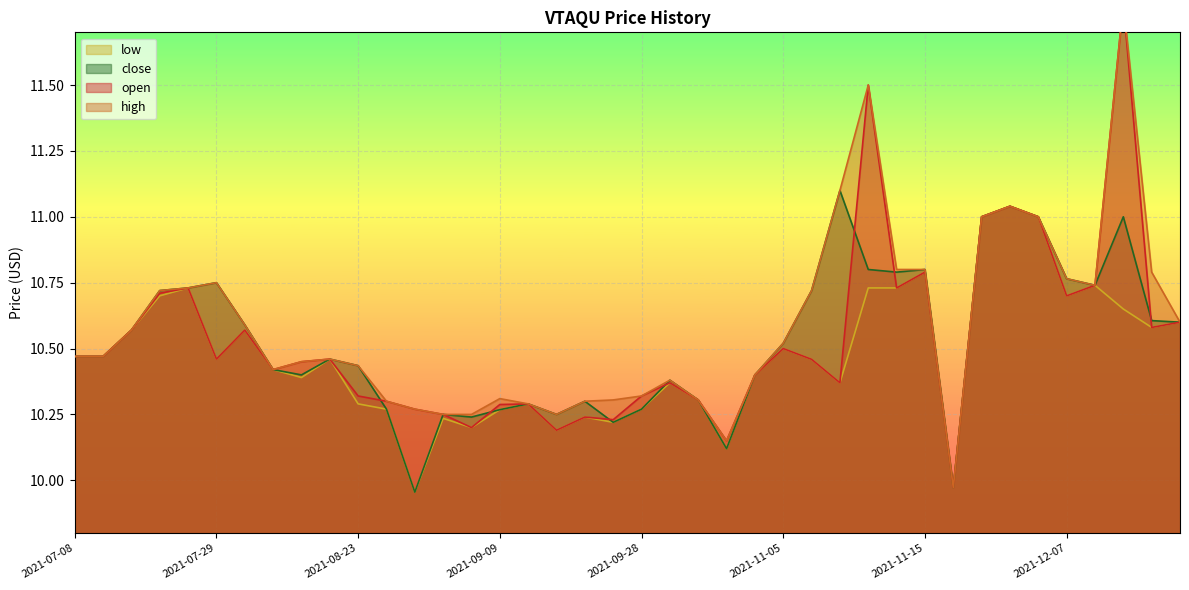

The value of high at 2021-09-14 is 10.3. True or false?

True